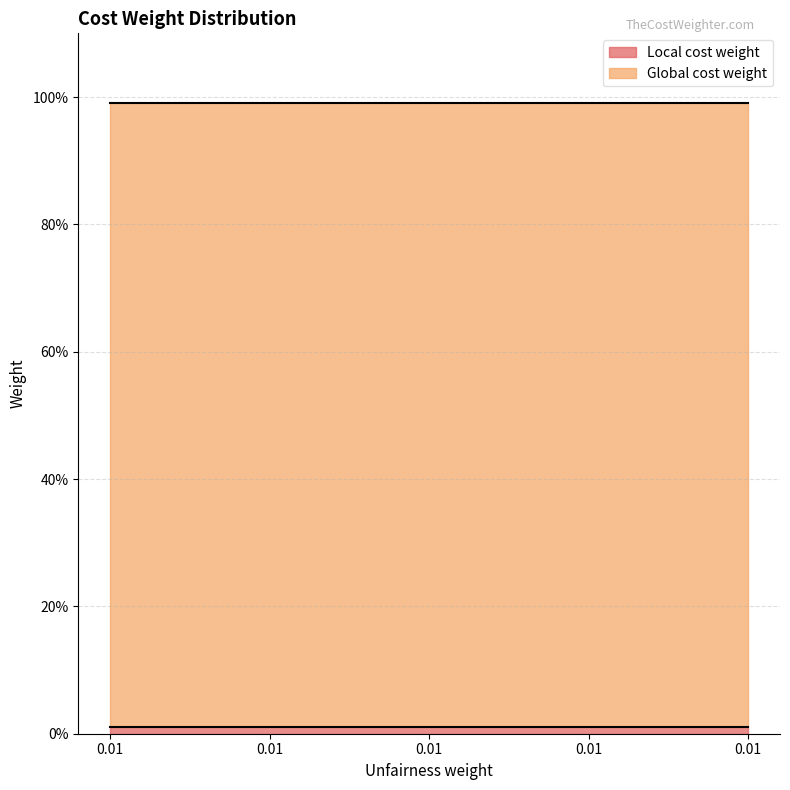

True or false: Global cost weight has a value of 1.0 at 0.01.

True